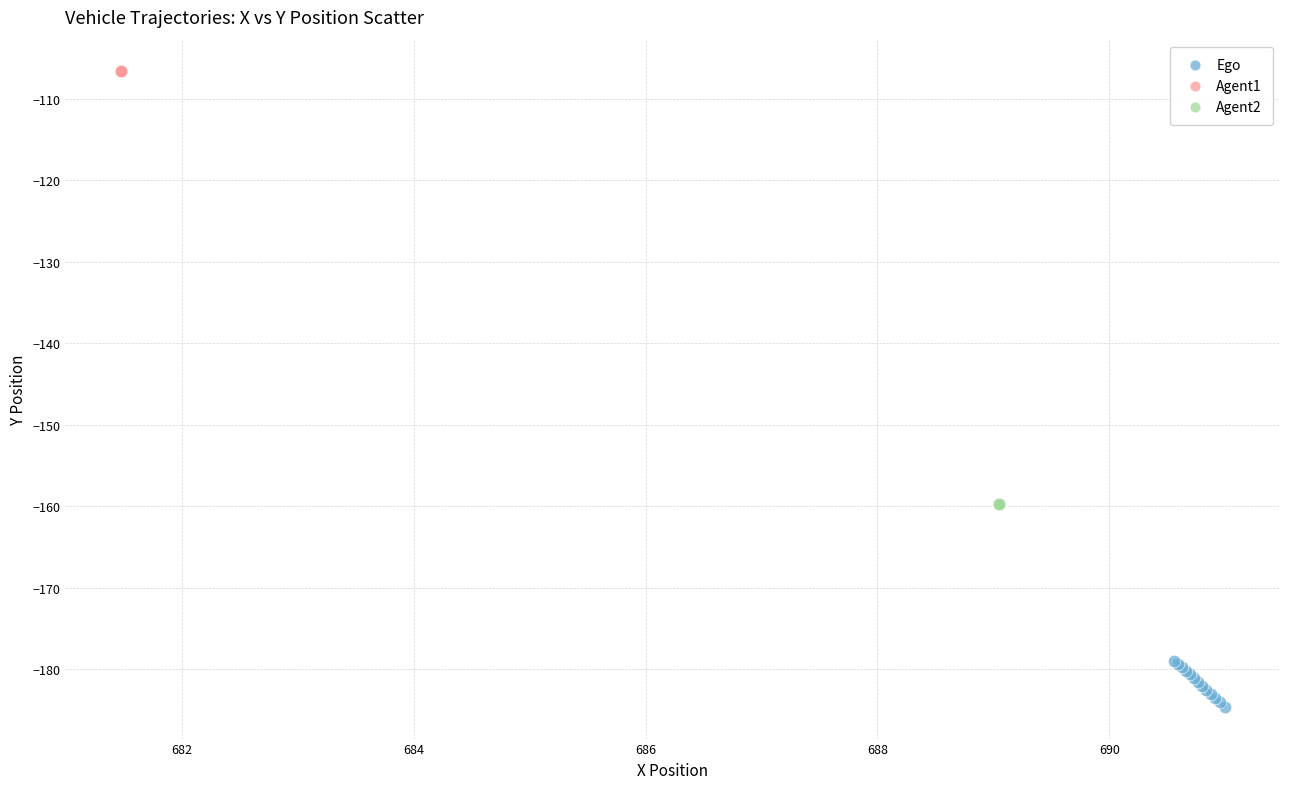

What are all the series names shown in the legend?

Ego, Agent1, Agent2